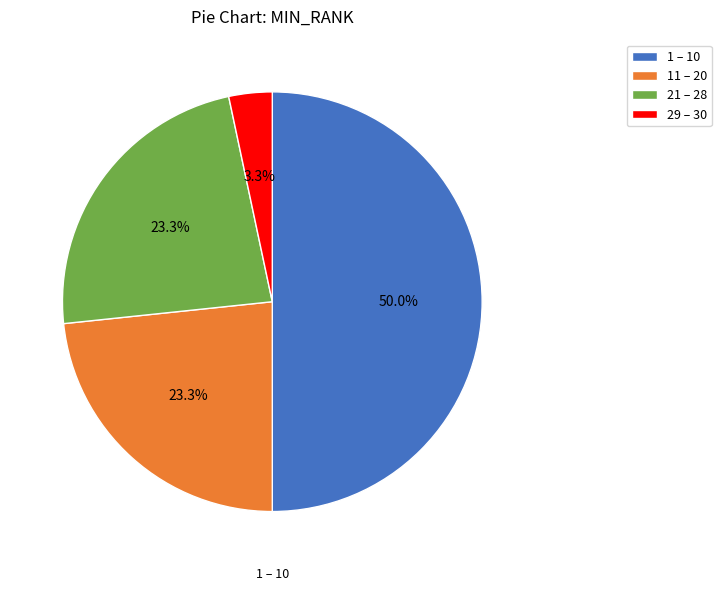

To the nearest percent, what is the difference between the largest and smallest slice percentages?

47%